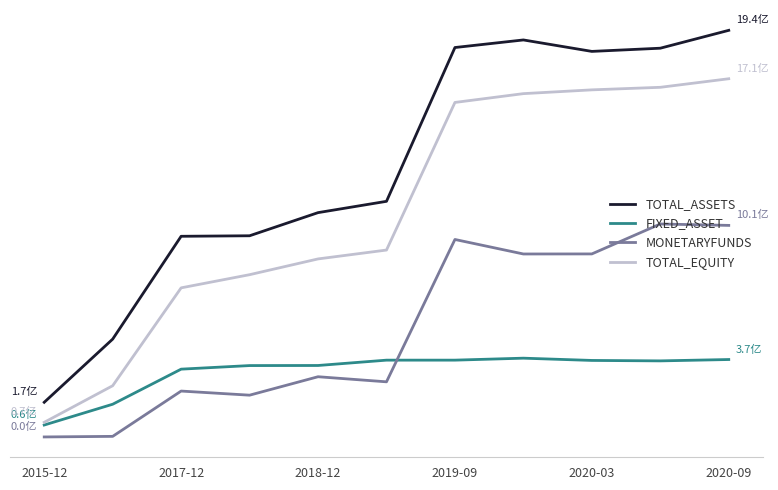

True or false: MONETARYFUNDS and TOTAL_EQUITY intersect in this chart.

False